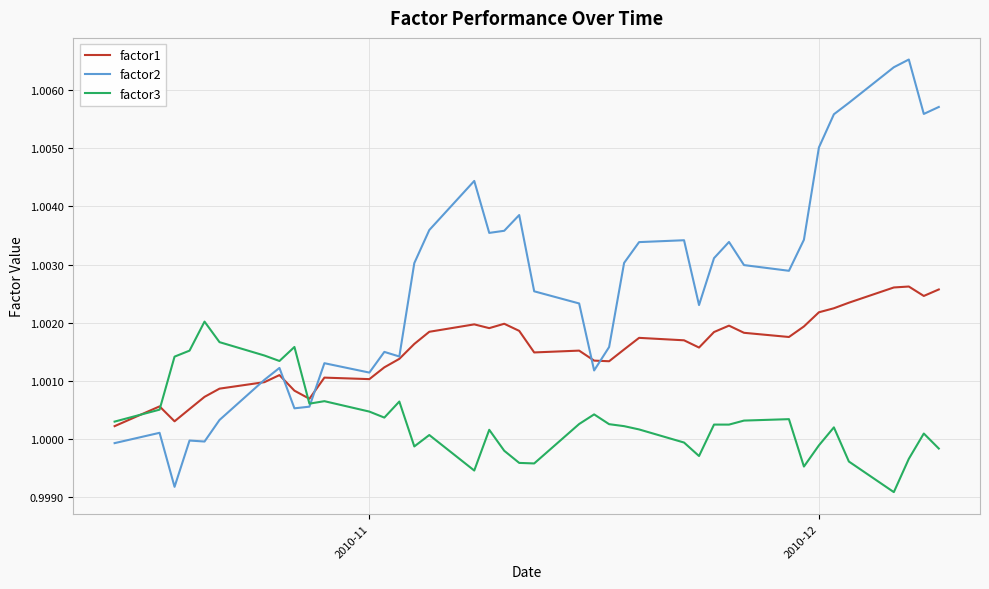

Which series has the largest total across all categories?

factor2